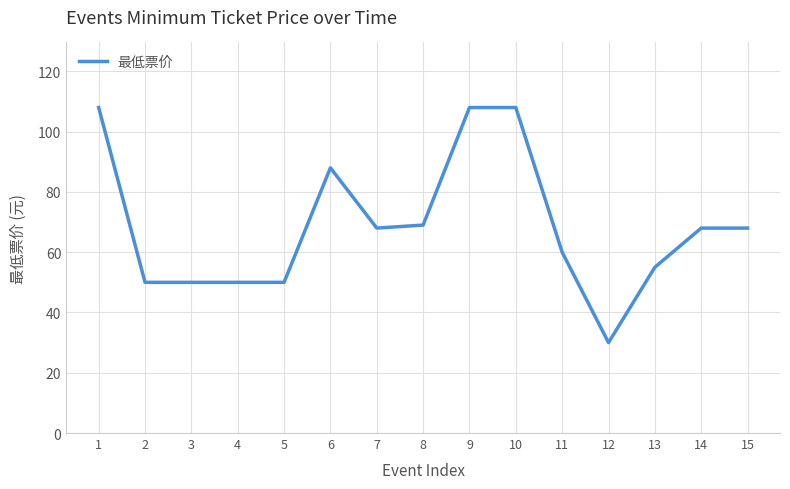

What is the difference between the values at 9 and 15?

40